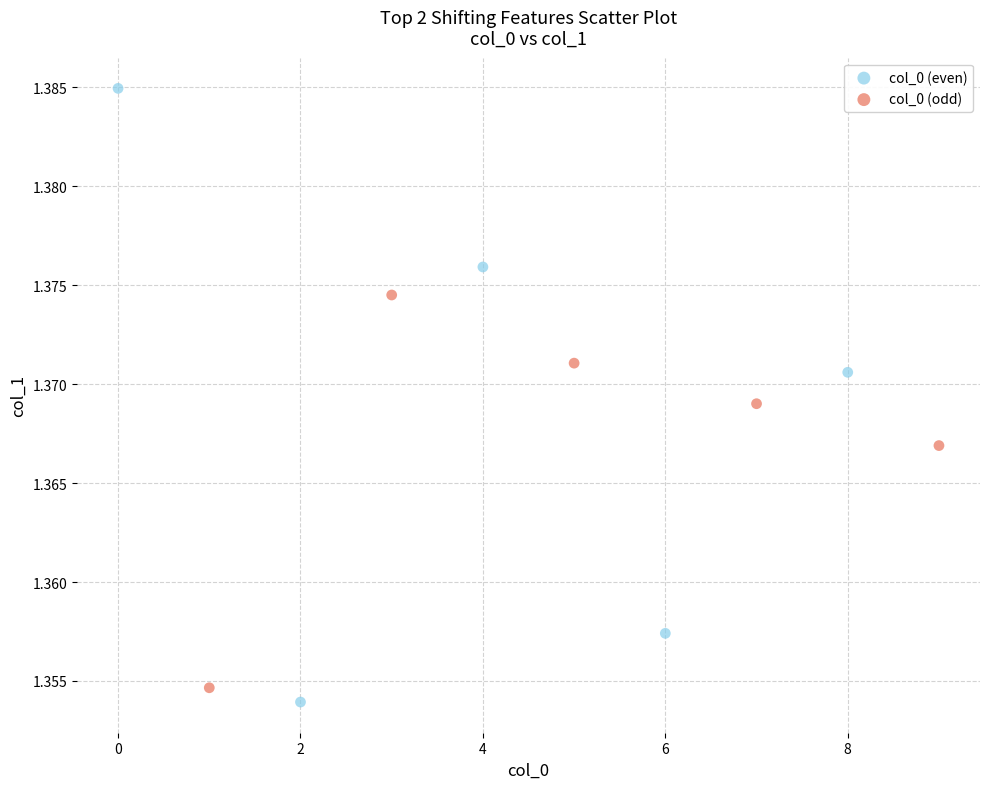

Which series contains the highest Y value?

col_0 (even)